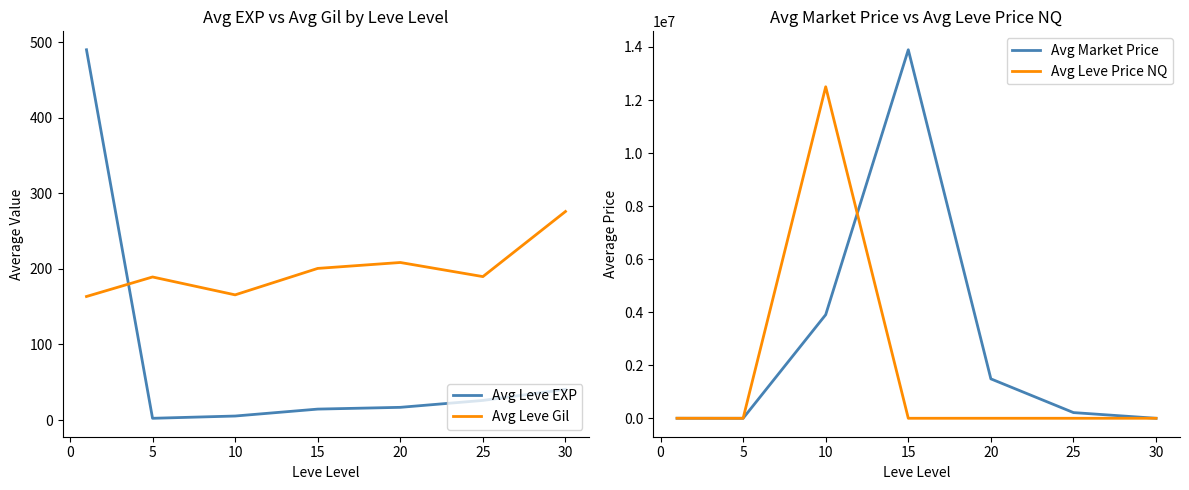

Is it true that Avg Leve Gil equals 308.9 at 20?

False